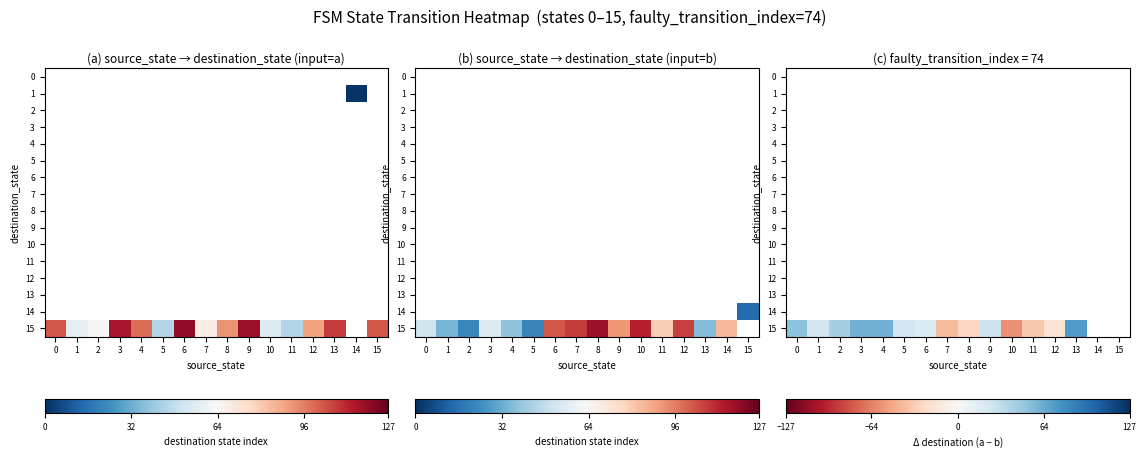

Which series has the widest spread of values?

15